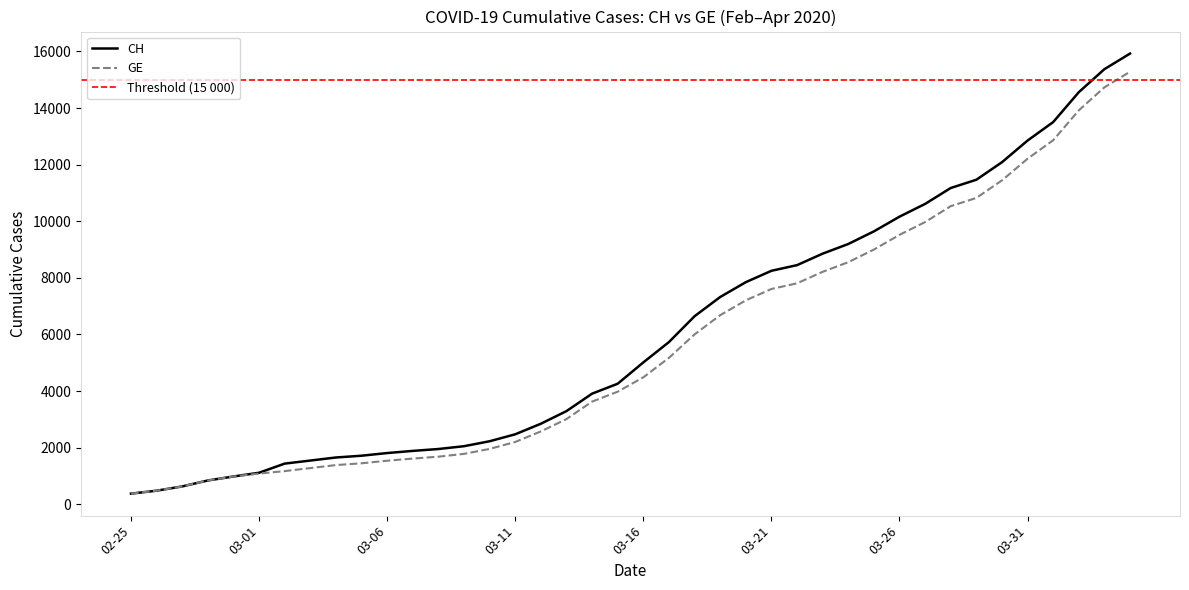

What is the maximum value for GE?

15284